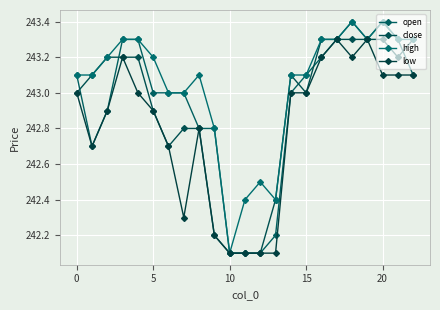

What is the lowest value of the close series?

242.1